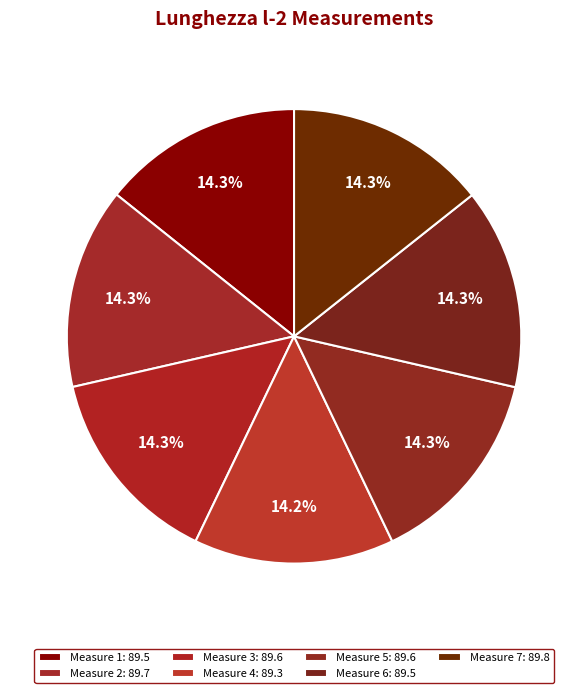

Rank the categories by value from lowest to highest.

4, 1, 6, 3, 5, 2, 7